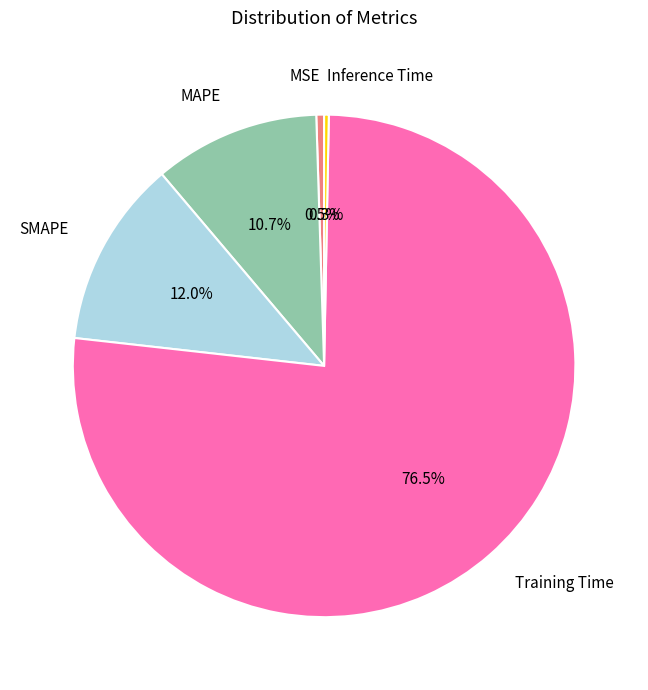

Count the number of slices in the pie.

5